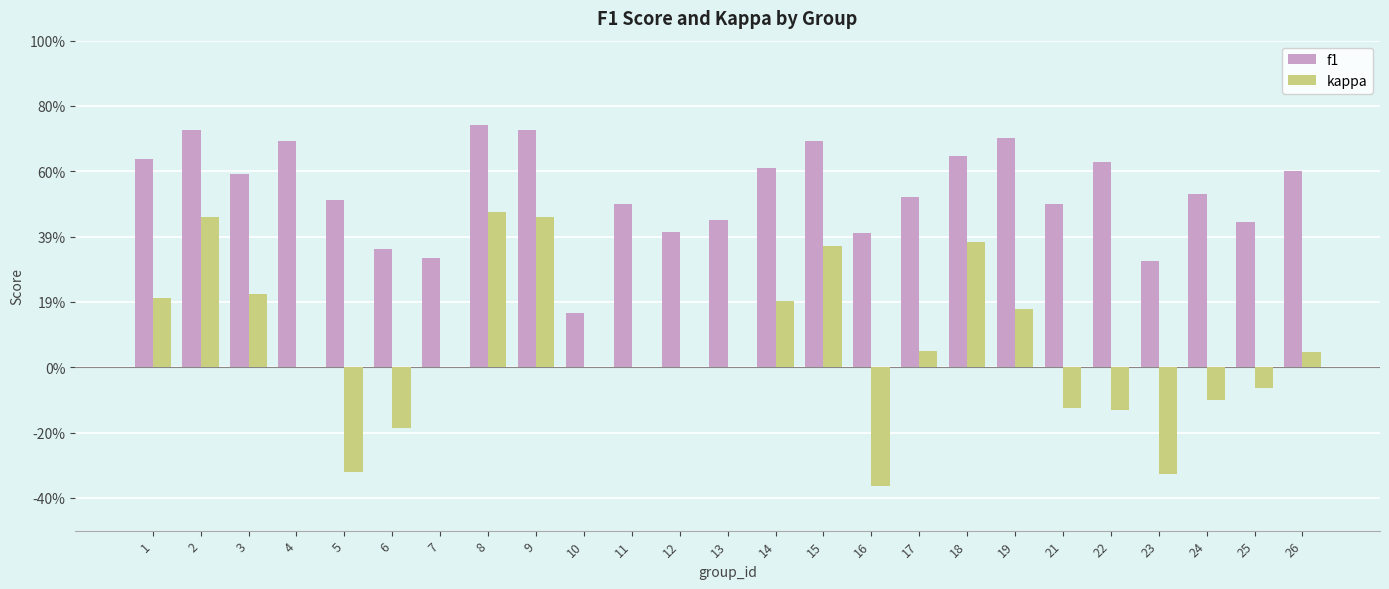

At how many categories does at least one series exceed 0?

25